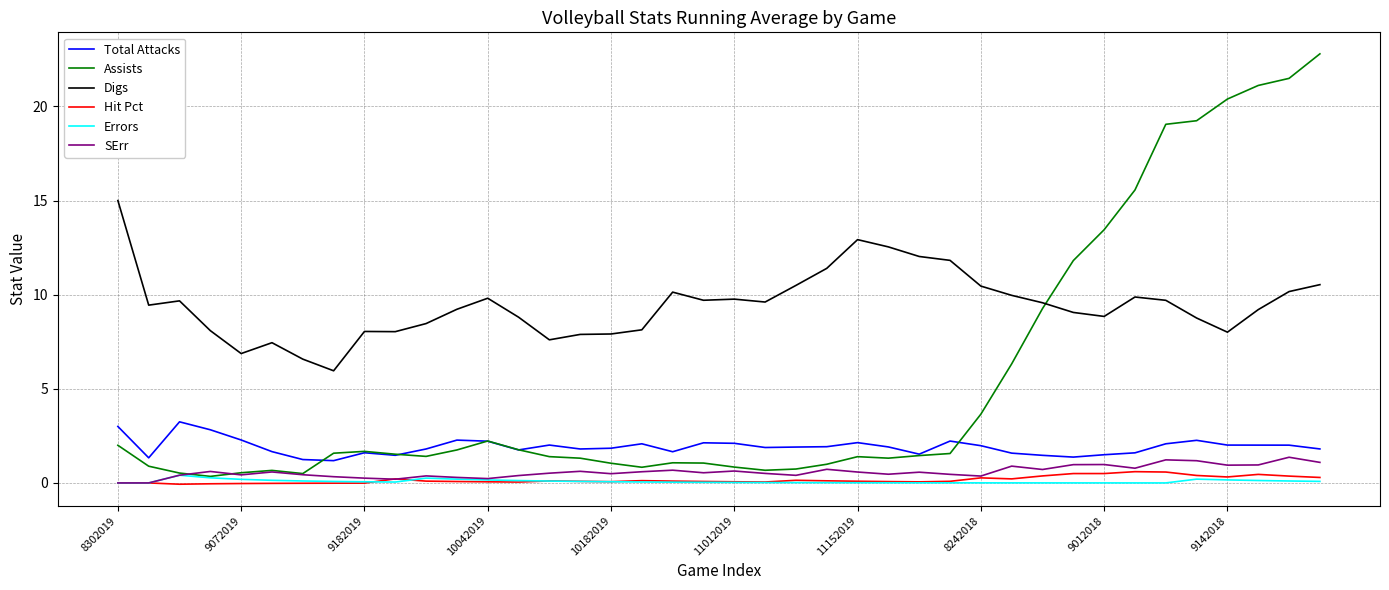

Which series has the largest range (max minus min)?

Assists